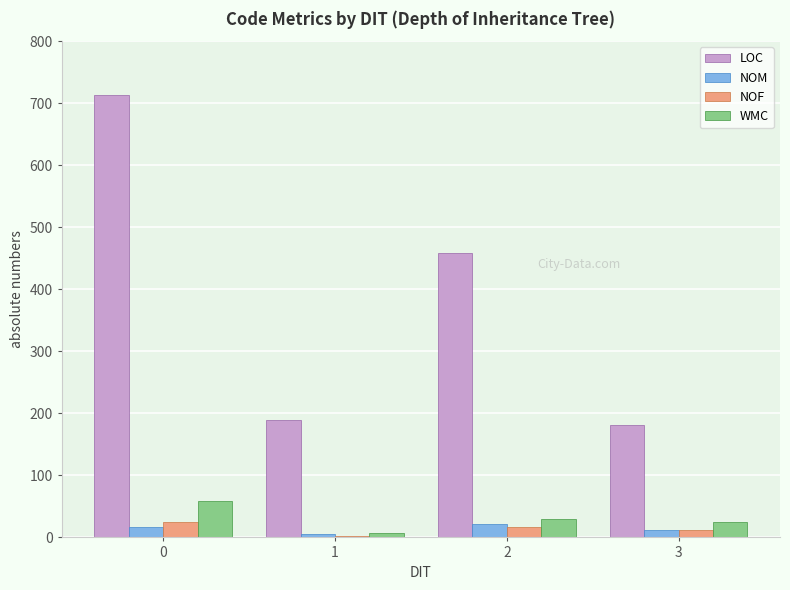

True or false: WMC has a value of 7 at 1.

True